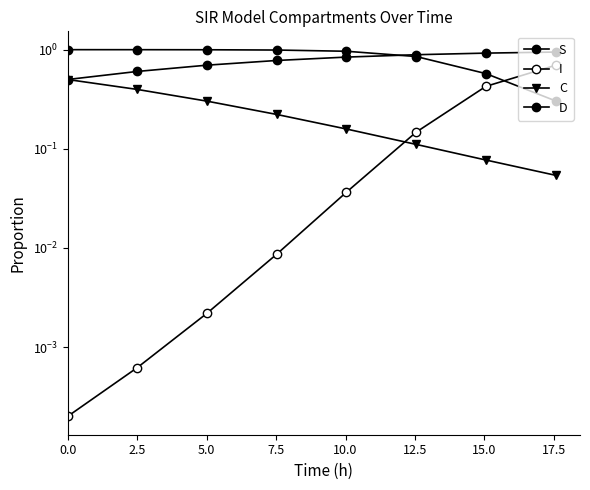

True or false: D and I cross at least once.

False